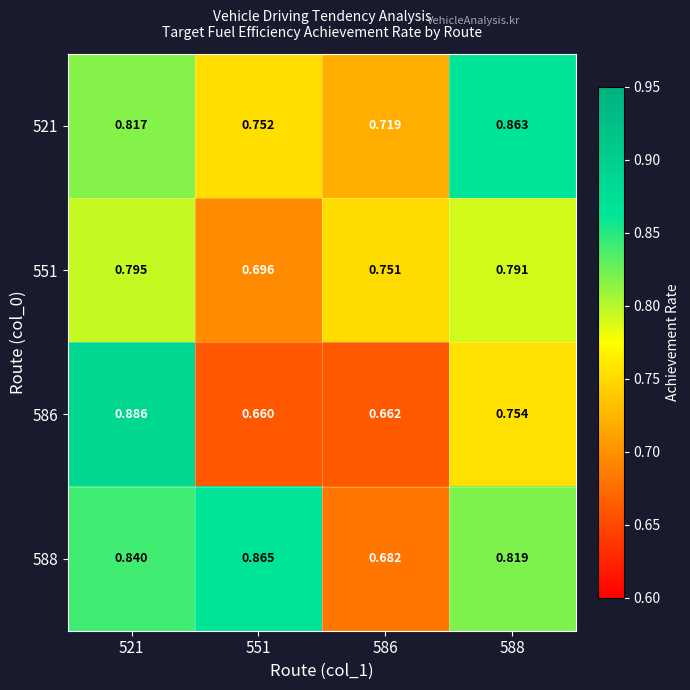

Is the value of 521 at 586 greater than the value of 551 at 588?

No